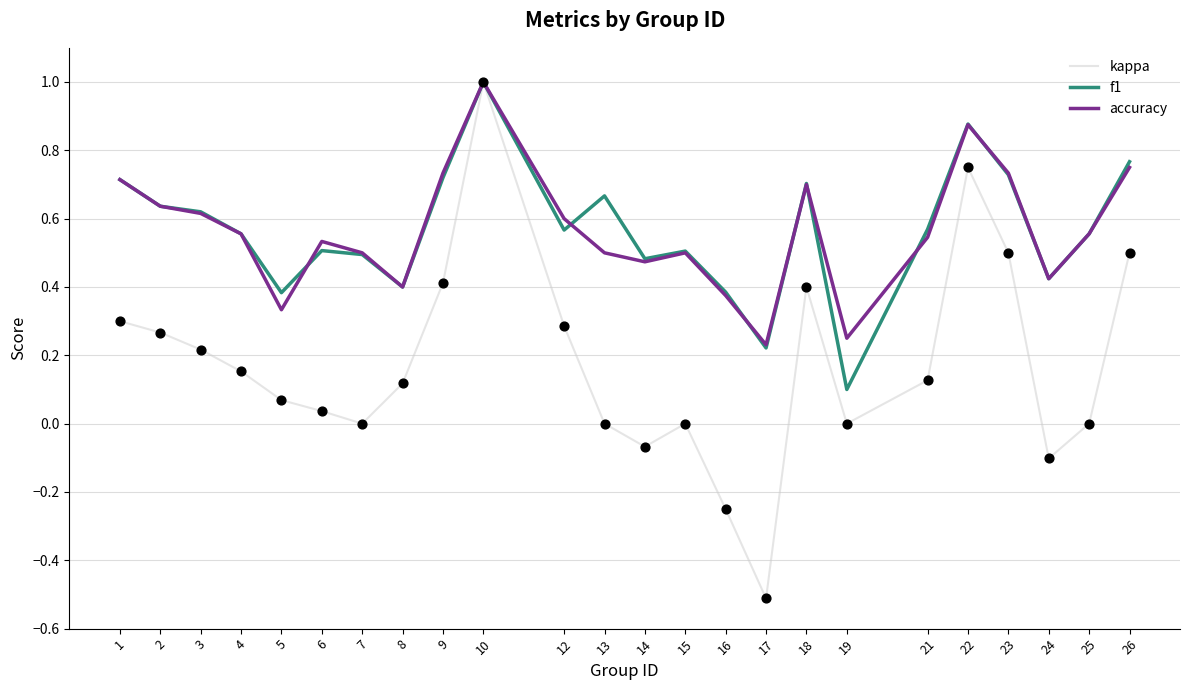

Between 3 and 22, which series saw the biggest shift?

kappa